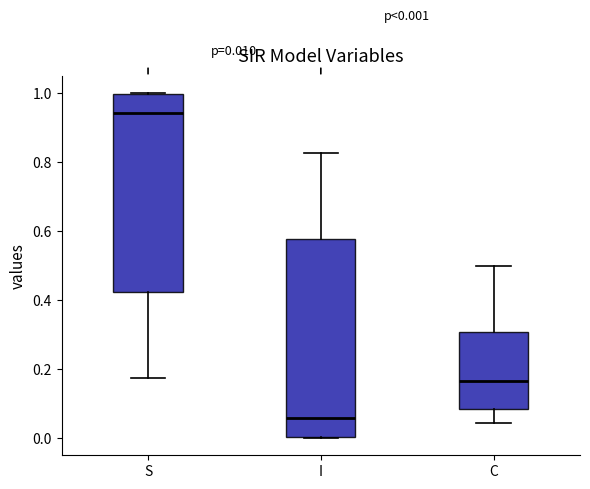

Which box's median line is the highest?

S